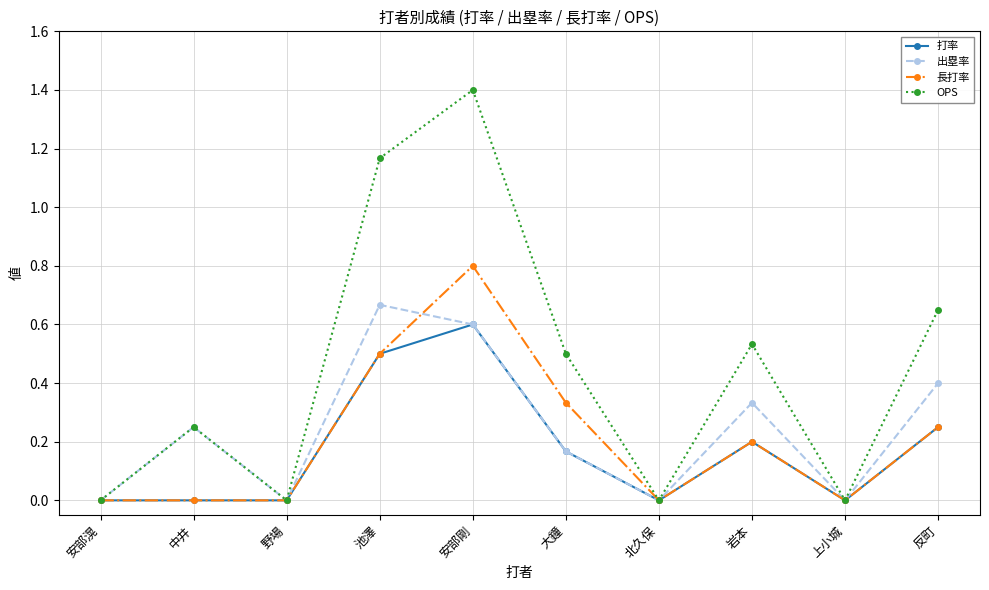

What position from the right is 大鐘?

5